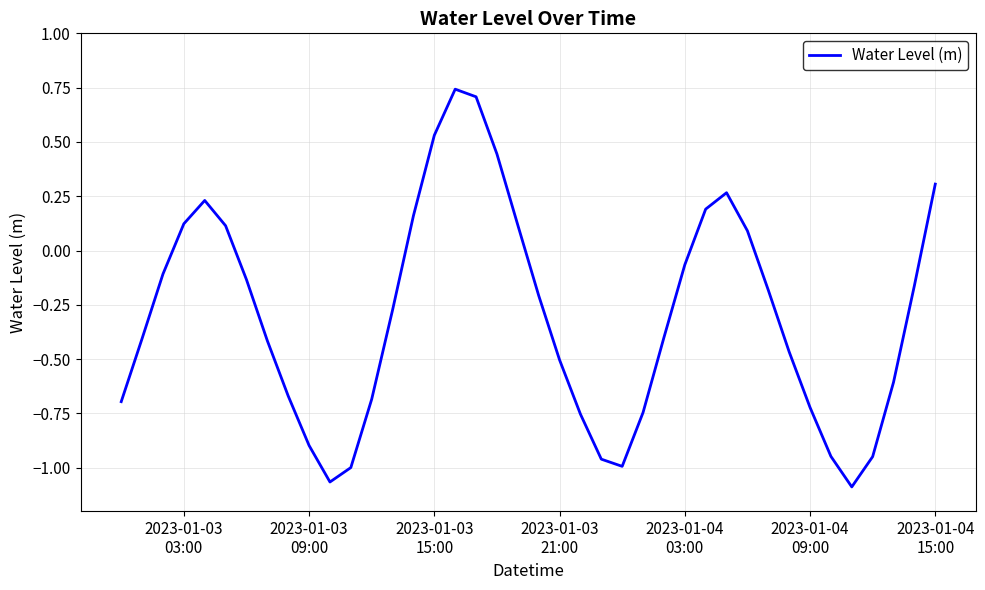

What is the difference between the maximum and minimum values?

1.8